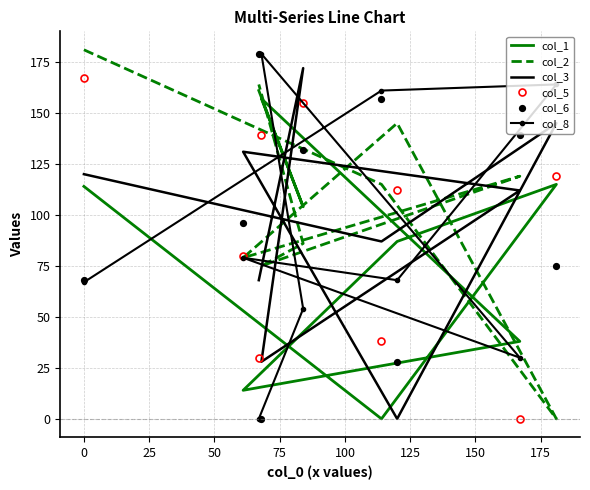

What is the sum of all col_6 values?

874